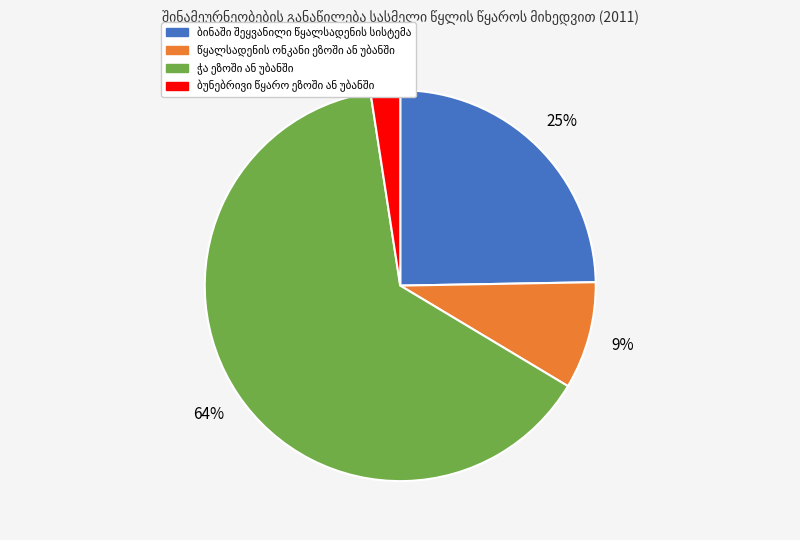

To the nearest percent, what is the difference between the largest and smallest slice percentages?

62%